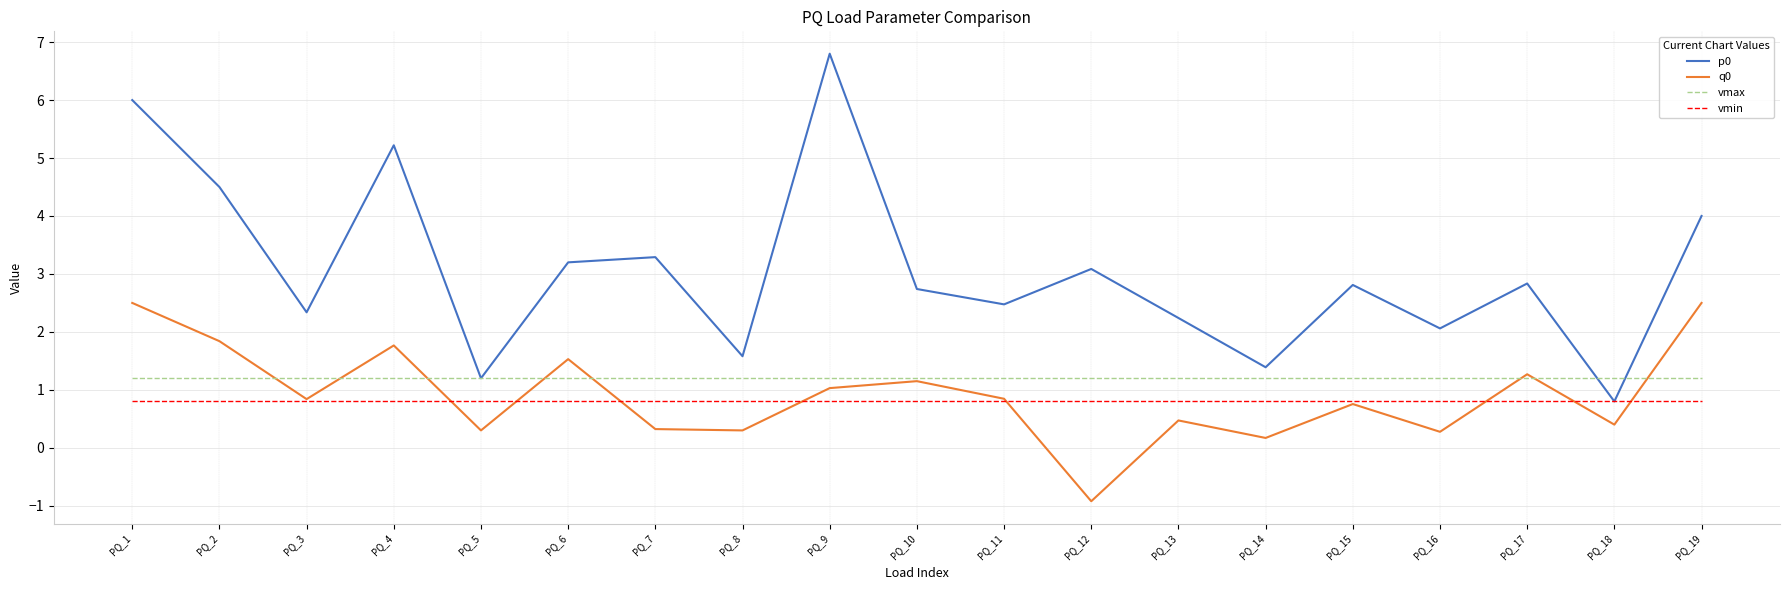

What is the sum of the p0 values at PQ_6 and PQ_3?

5.5